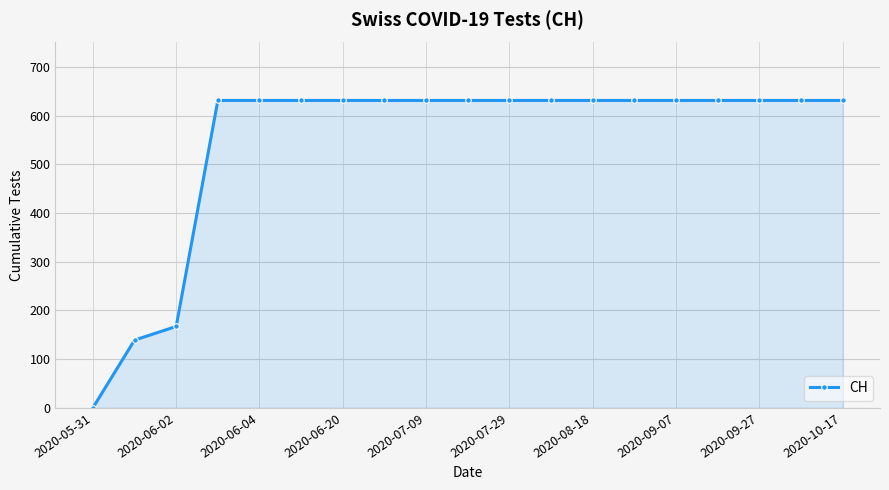

What is the value of the 9th point from the left?

631